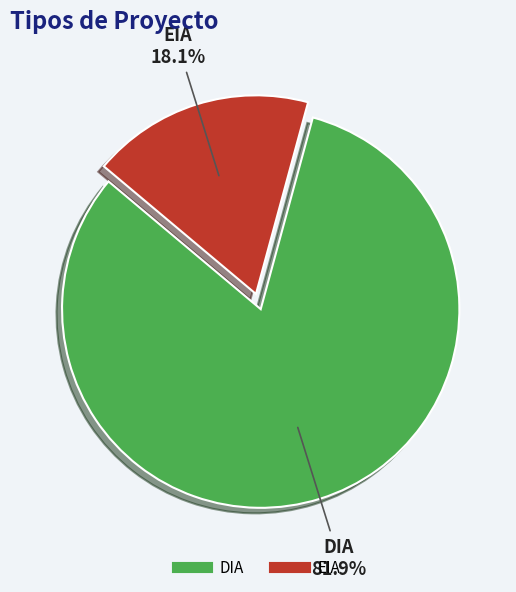

True or false: EIA accounts for 18% of the total.

True